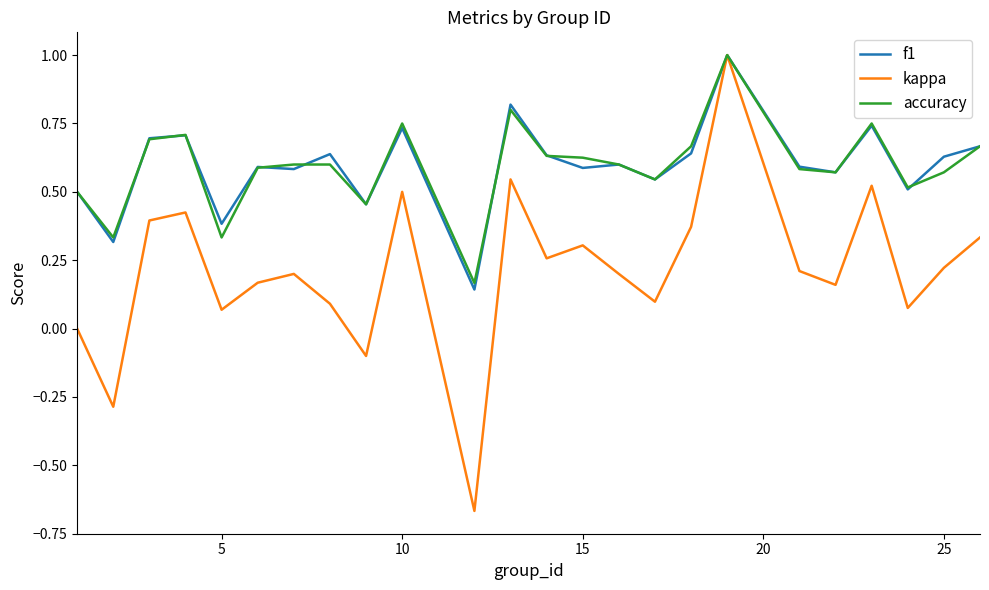

What is the greatest value displayed?

1.0